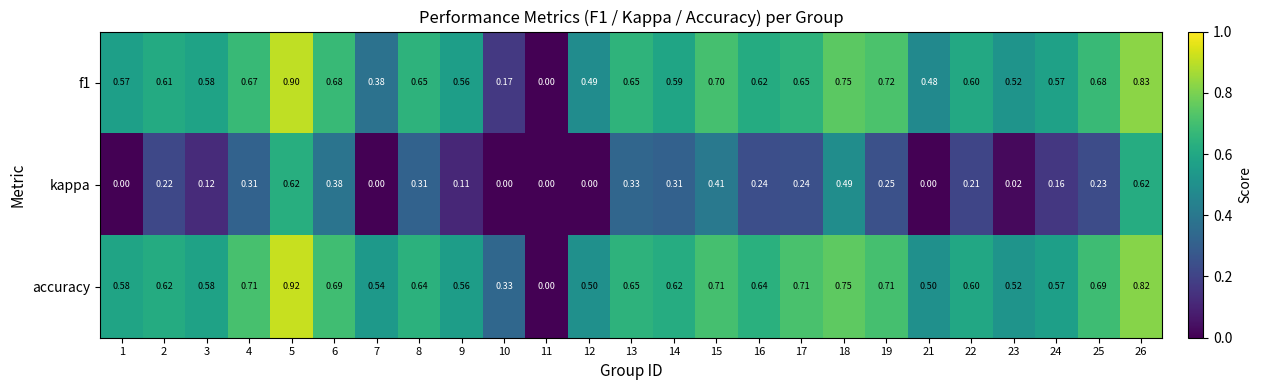

Between 12 and 17, which series saw the biggest shift?

kappa